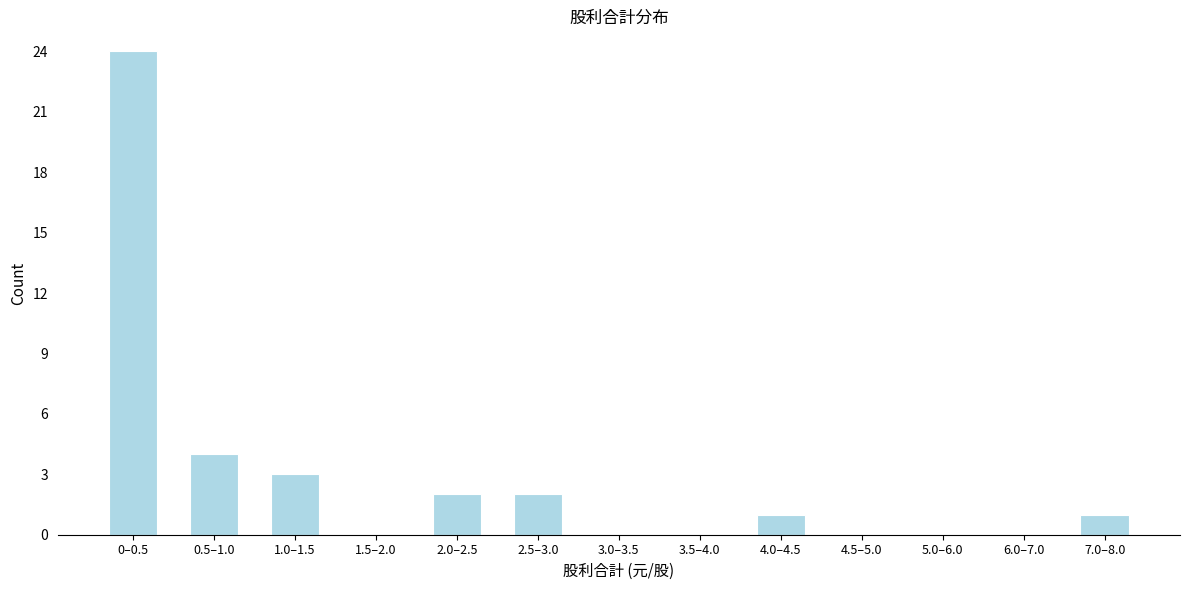

Reading left to right, what are all the values shown in this chart?

0–0.5=24	0.5–1.0=4	1.0–1.5=3	1.5–2.0=0	2.0–2.5=2	2.5–3.0=2	3.0–3.5=0	3.5–4.0=0	4.0–4.5=1	4.5–5.0=0	5.0–6.0=0	6.0–7.0=0	7.0–8.0=1